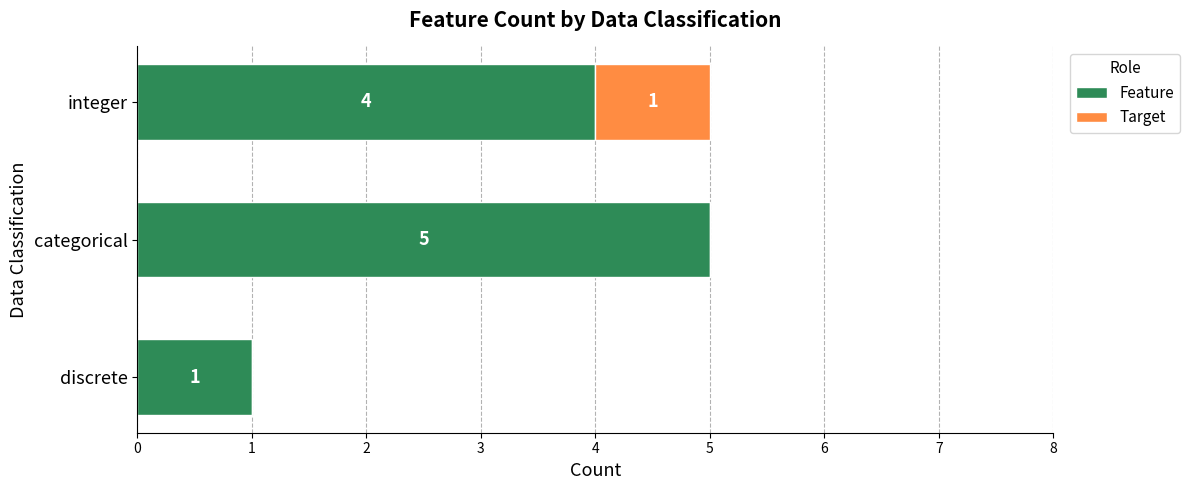

What is the approximate value of Feature at categorical?

5